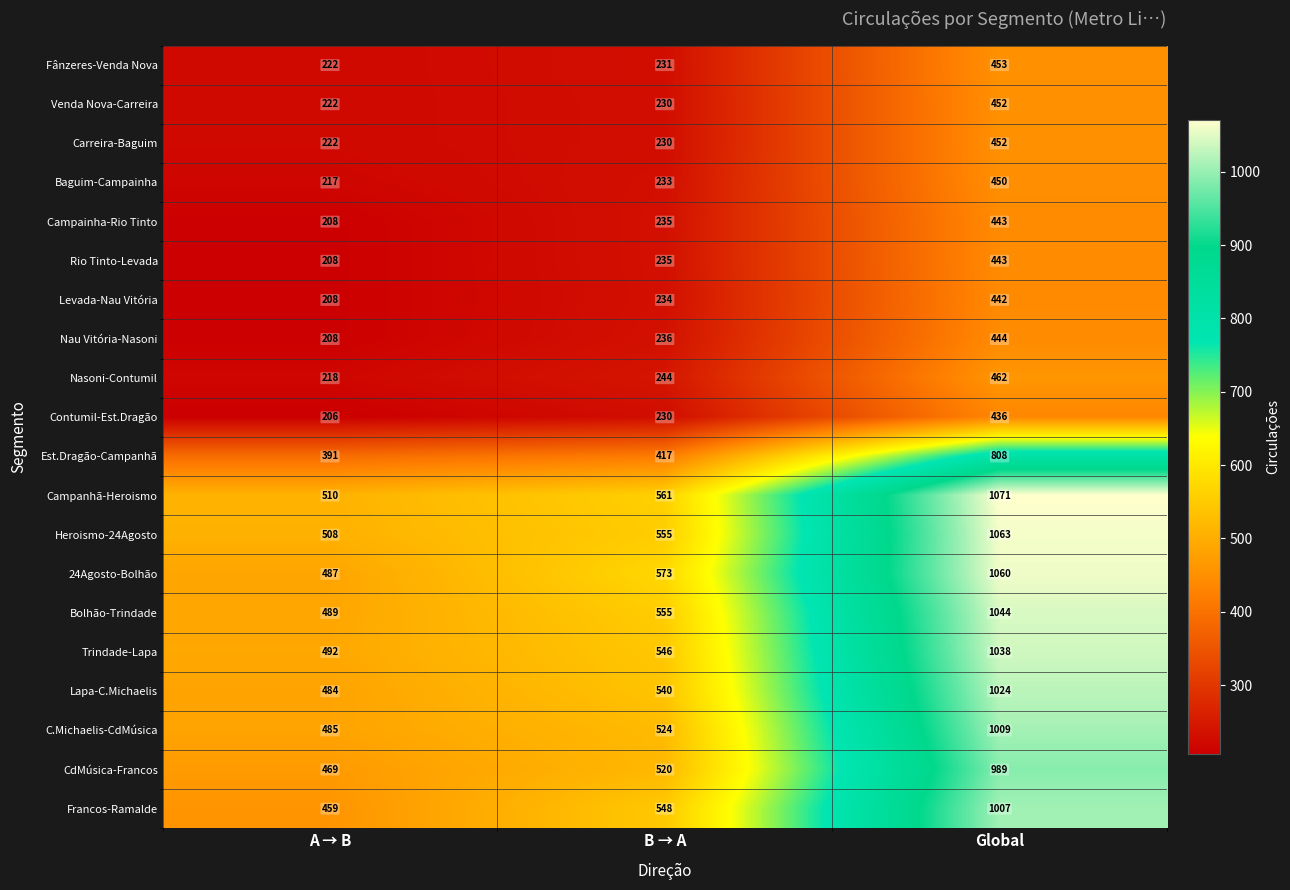

True or false: Baguim-Campainha has a value of 233 at B → A.

True